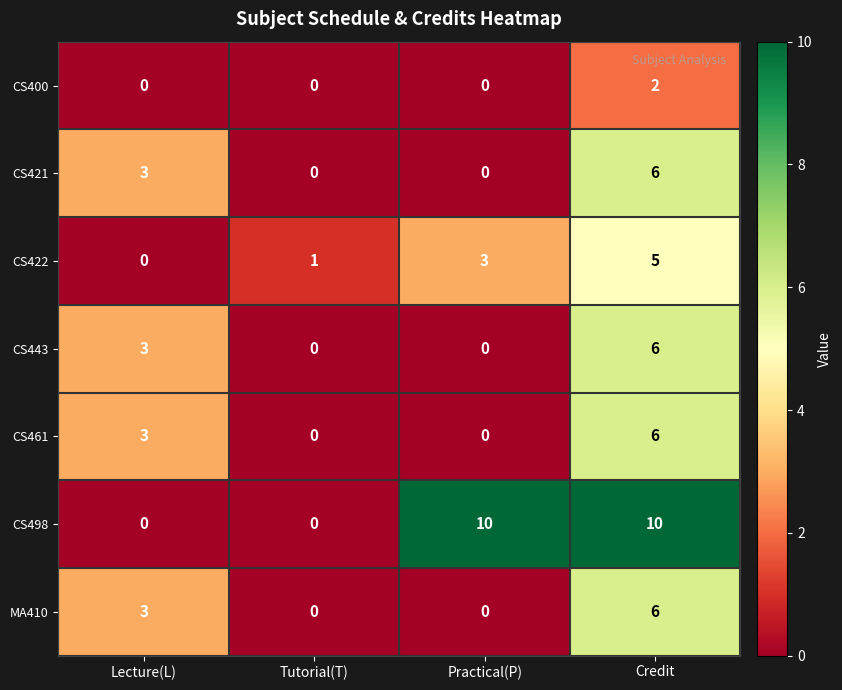

What is the difference between the CS443 values at Tutorial(T) and Credit?

6